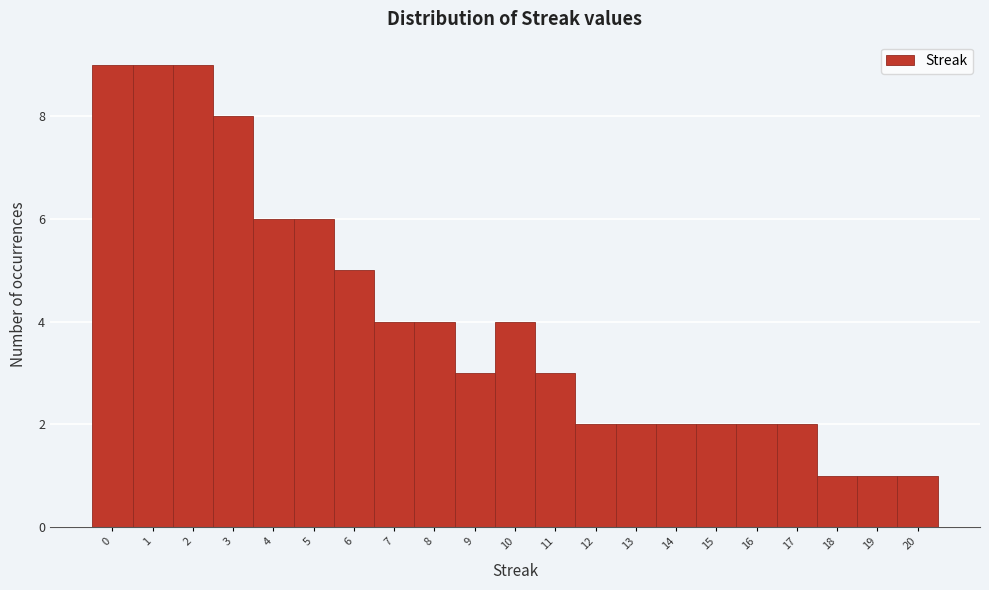

Reading left to right, list every bar in this chart as the range it spans on the x-axis followed by its height. The values are not printed on the chart, so give them approximately, as read against the axis.

-0.5 to 0.5: 9
0.5 to 1.5: 9
1.5 to 2.5: 9
2.5 to 3.5: 8
3.5 to 4.5: 6
4.5 to 5.5: 6
5.5 to 6.5: 5
6.5 to 7.5: 4
7.5 to 8.5: 4
8.5 to 9.5: 3
9.5 to 10.5: 4
10.5 to 11.5: 3
11.5 to 12.5: 2
12.5 to 13.5: 2
13.5 to 14.5: 2
14.5 to 15.5: 2
15.5 to 16.5: 2
16.5 to 17.5: 2
17.5 to 18.5: 1
18.5 to 19.5: 1
19.5 to 20.5: 1